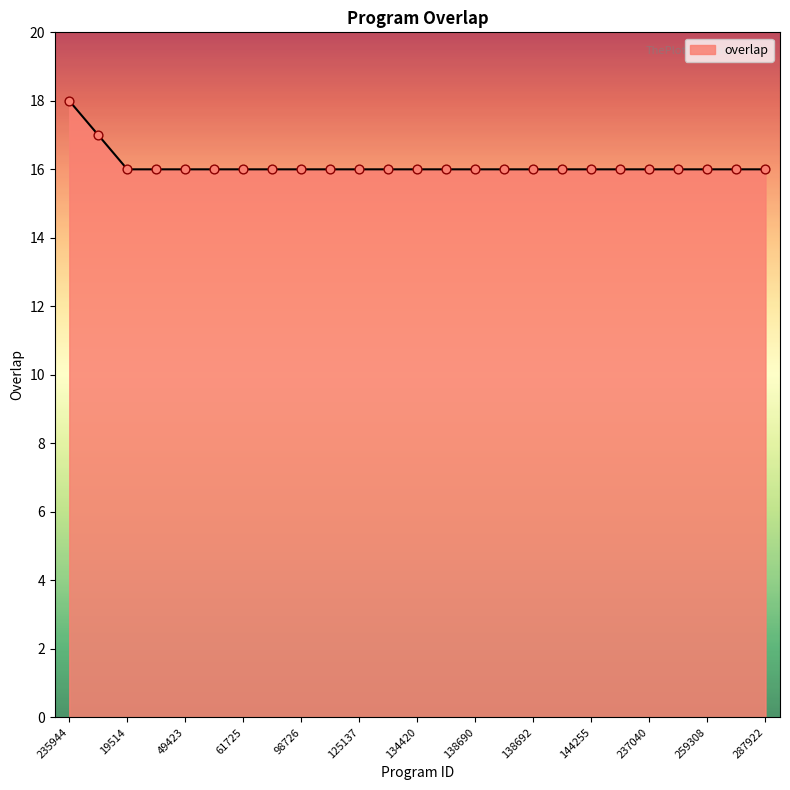

What is the greatest value displayed?

18